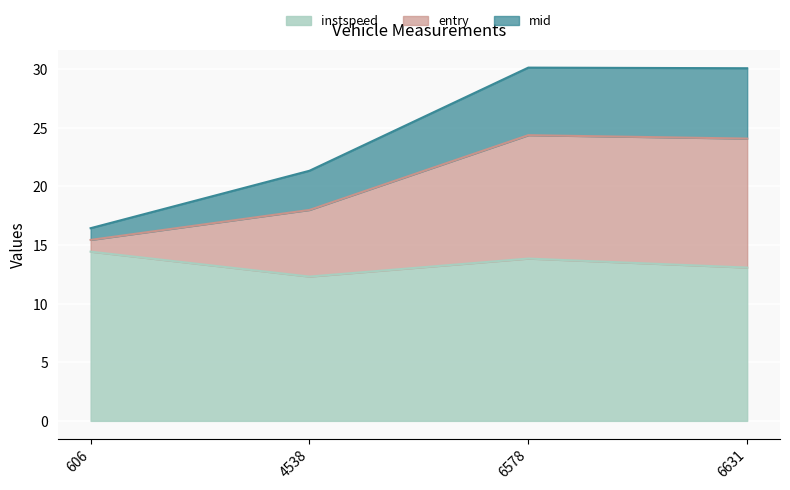

What is the total value across all series at 6578?

30.1